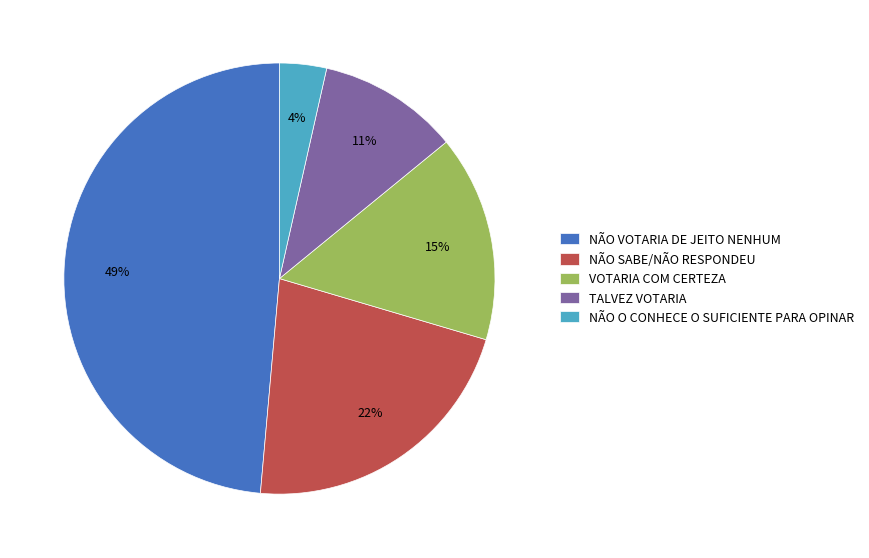

Combined, do NÃO VOTARIA DE JEITO NENHUM and NÃO SABE/NÃO RESPONDEU account for over 50%?

Yes